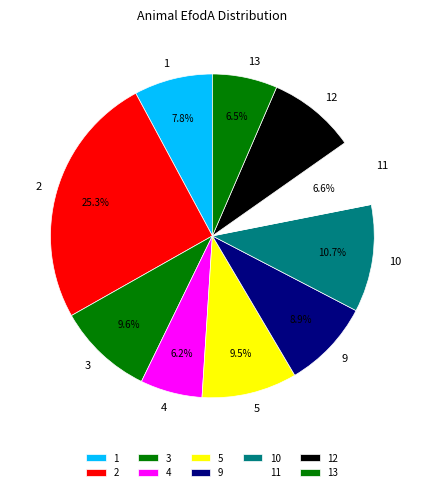

What is the largest slice in the pie chart?

2